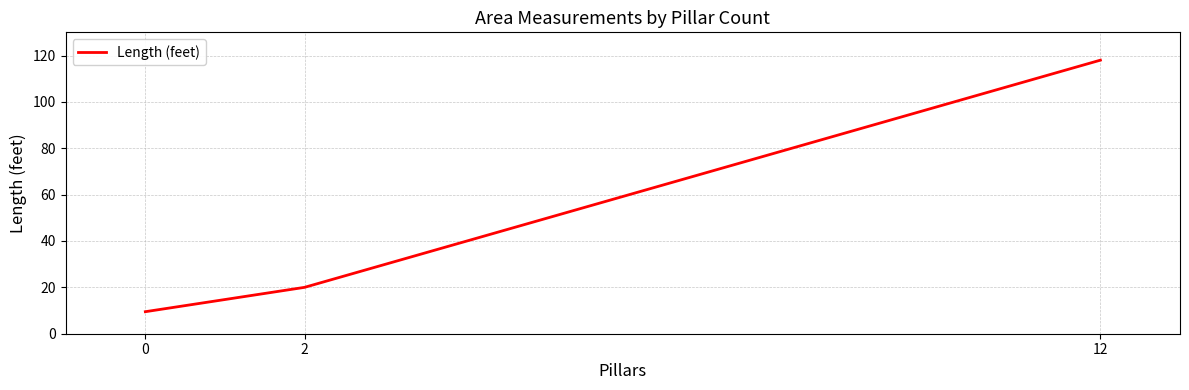

Count the number of data series in this chart.

1